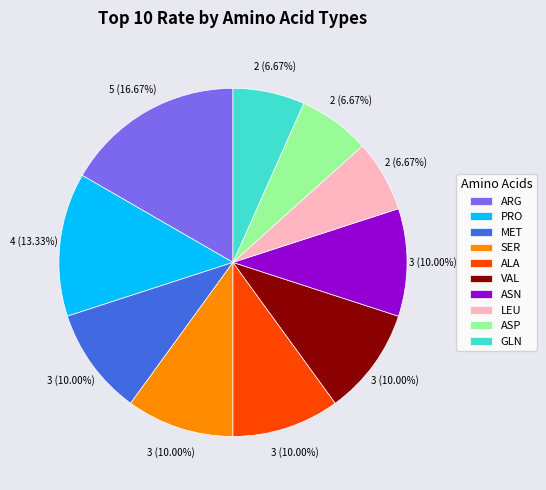

Which category has the biggest portion of the pie?

ARG